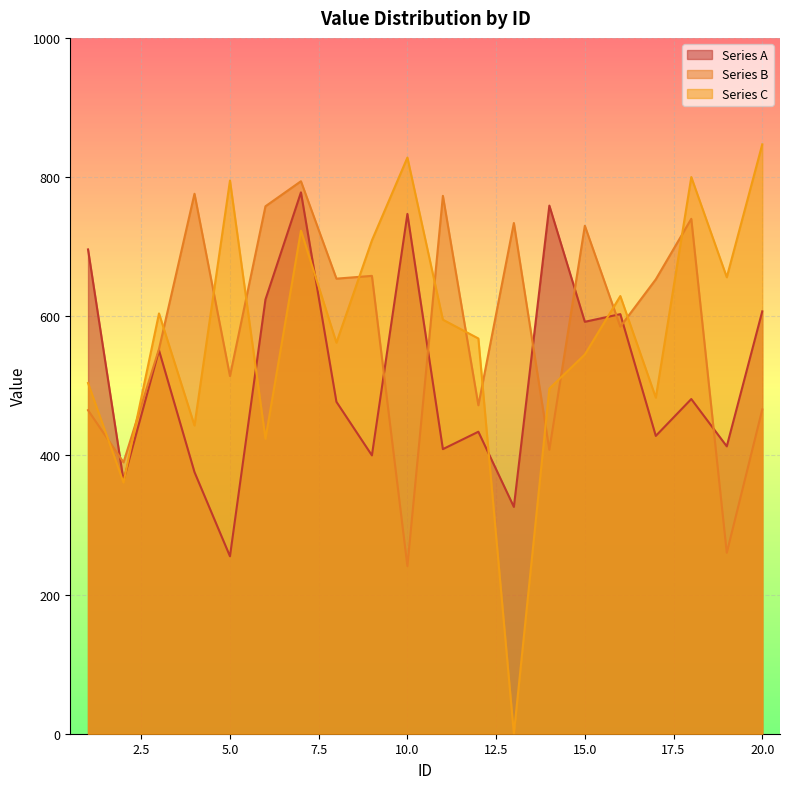

Which series has the largest range (max minus min)?

Series C